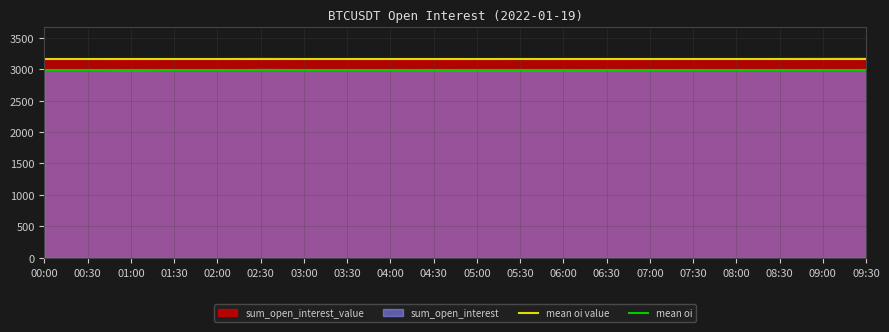

Reading left to right, extract all data points from this chart.

mean oi value: 3162.1	3162.1
mean oi: 2987.2	2987.2